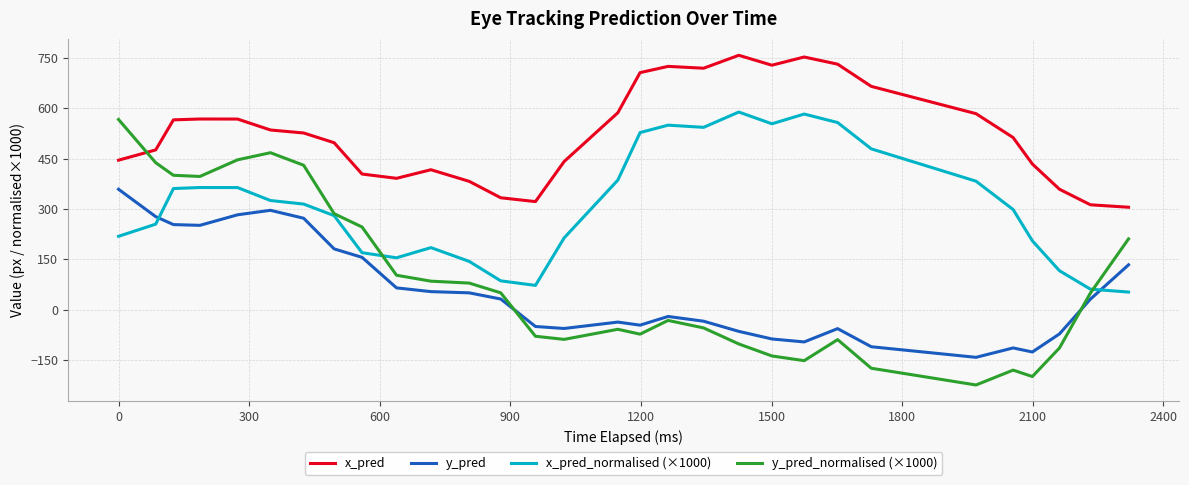

True or false: y_pred_normalised (×1000) and x_pred_normalised (×1000) intersect in this chart.

True